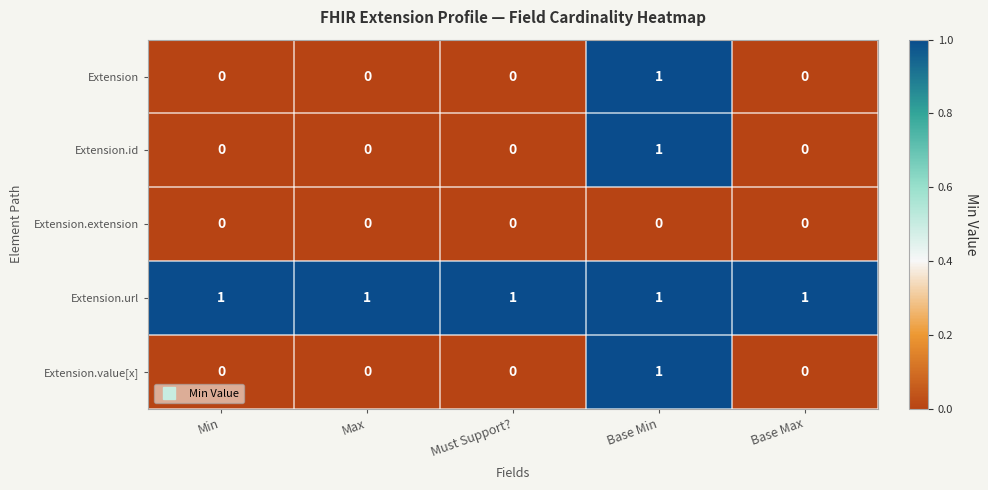

Count the Extension.value[x] values in the range 0 to 1.

5